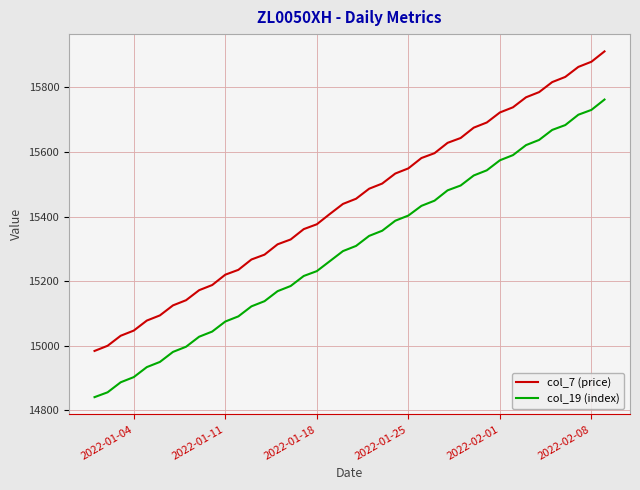

Reading left to right, what are all the values shown in this chart?

col_7 (price): 14984	15000	15031	15047	15078	15094	15125	15141	15172	15188	15220	15235	15267	15282	15314	15329	15361	15376	15408	15439	15455	15486	15502	15533	15549	15581	15596	15628	15643	15675	15691	15722	15738	15769	15785	15816	15832	15863	15879	15911
col_19 (index): 14841	14856	14887	14903	14934	14950	14981	14997	15028	15044	15075	15091	15122	15138	15169	15185	15216	15231	15262	15293	15309	15340	15356	15387	15403	15433	15449	15481	15496	15527	15543	15574	15590	15621	15637	15668	15683	15715	15730	15762